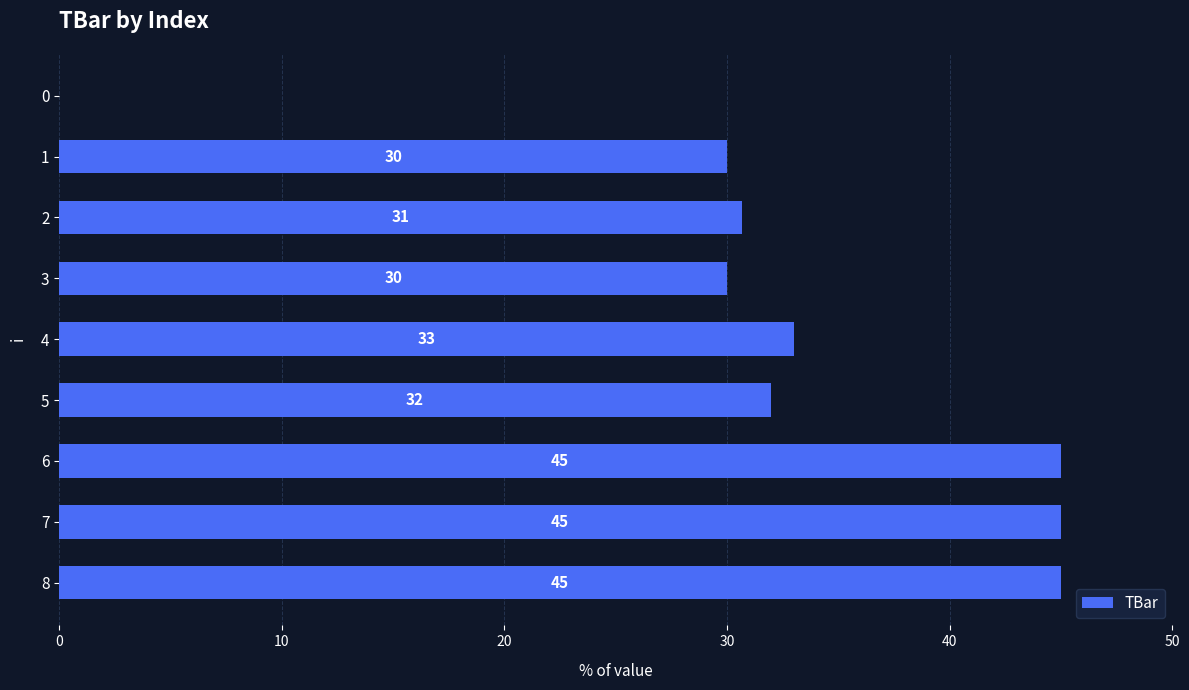

Are the bars grouped side by side (vs. stacked)?

No